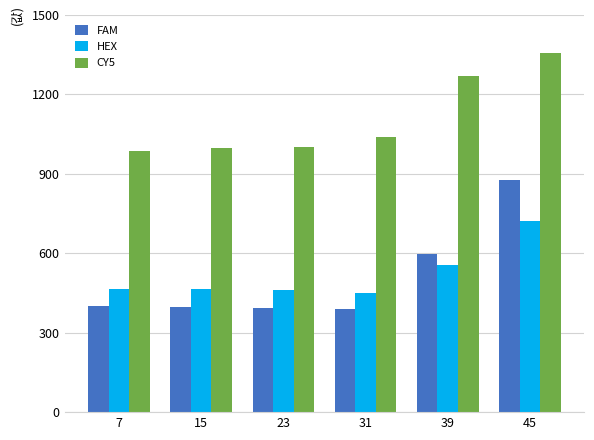

Does the chart contain stacked bars?

No